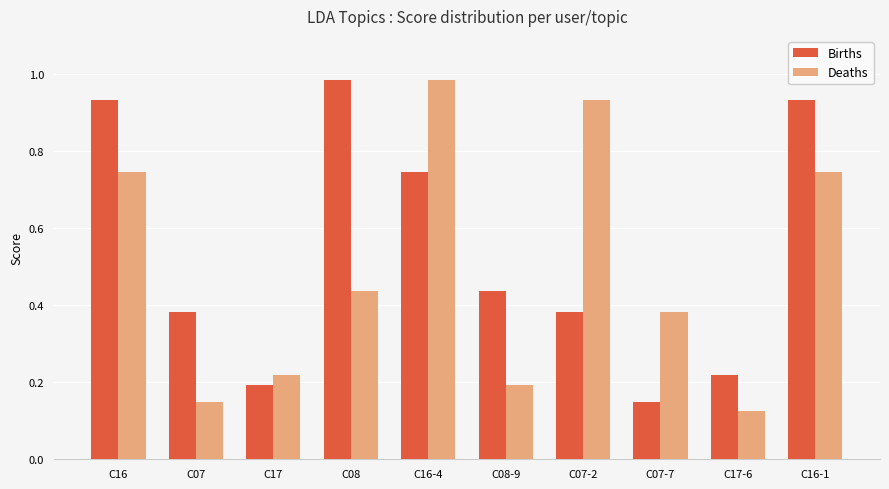

The value of Deaths at C08-9 is 0.2. True or false?

True